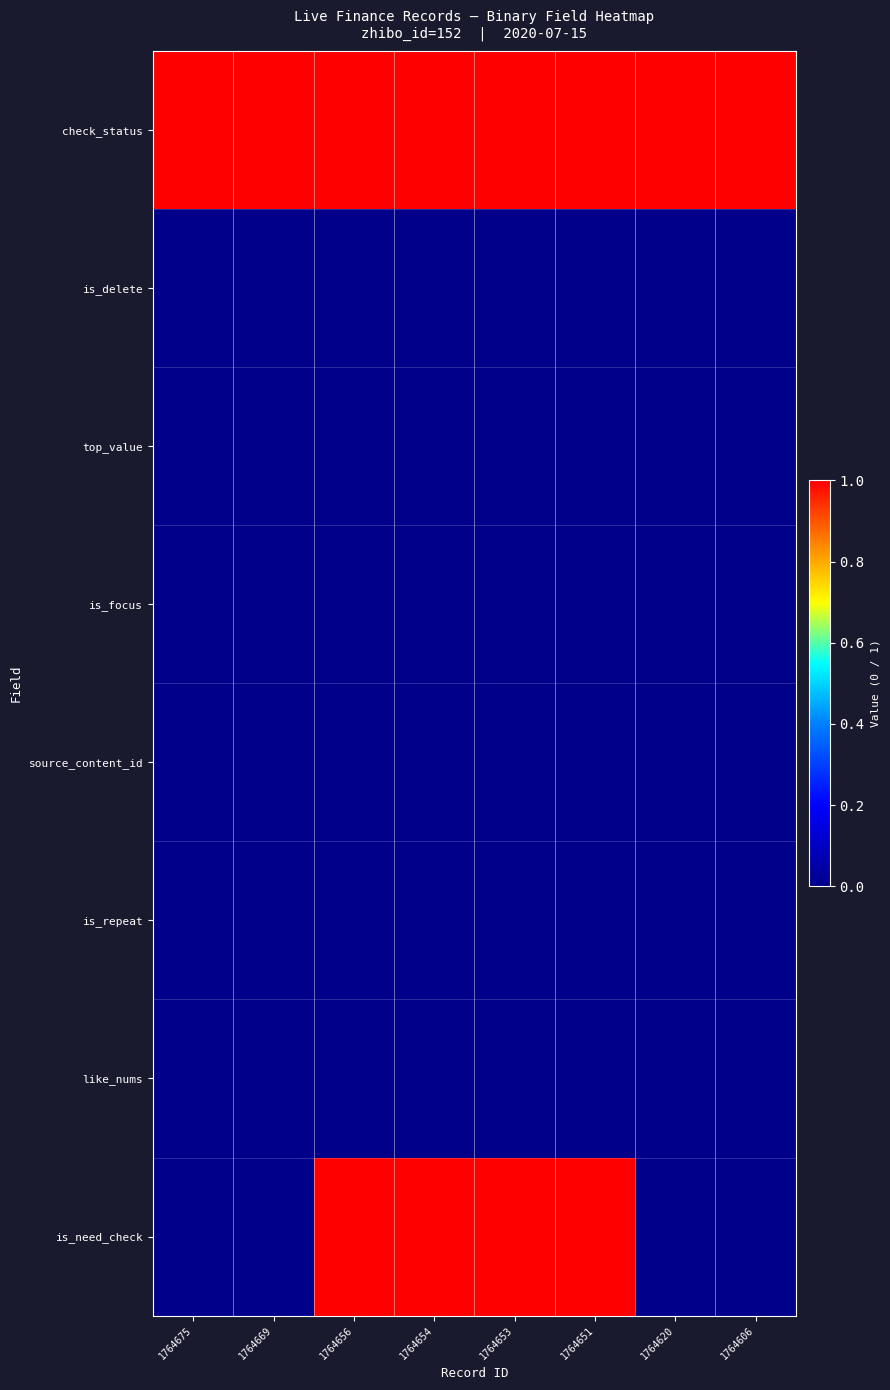

Between 1764675 and 1764656, which is larger?

1764675